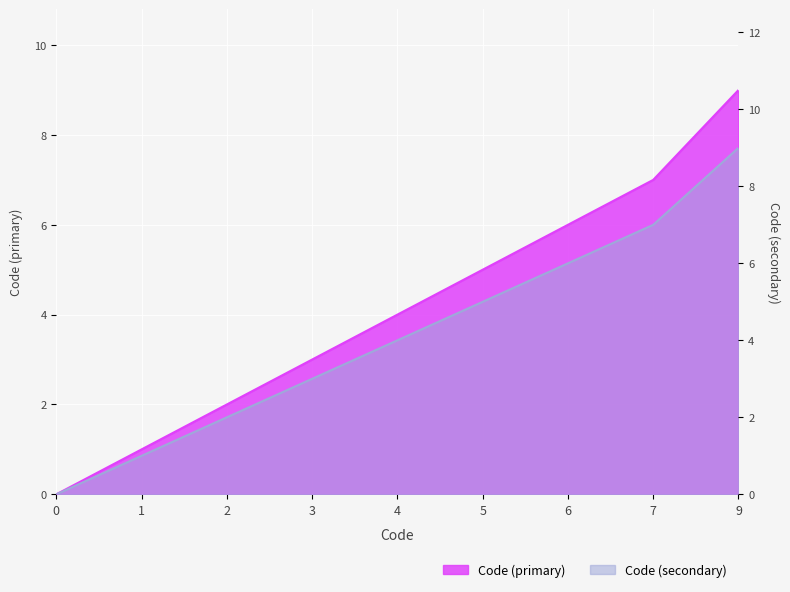

The value of Code (secondary) at 2 is 3. True or false?

False